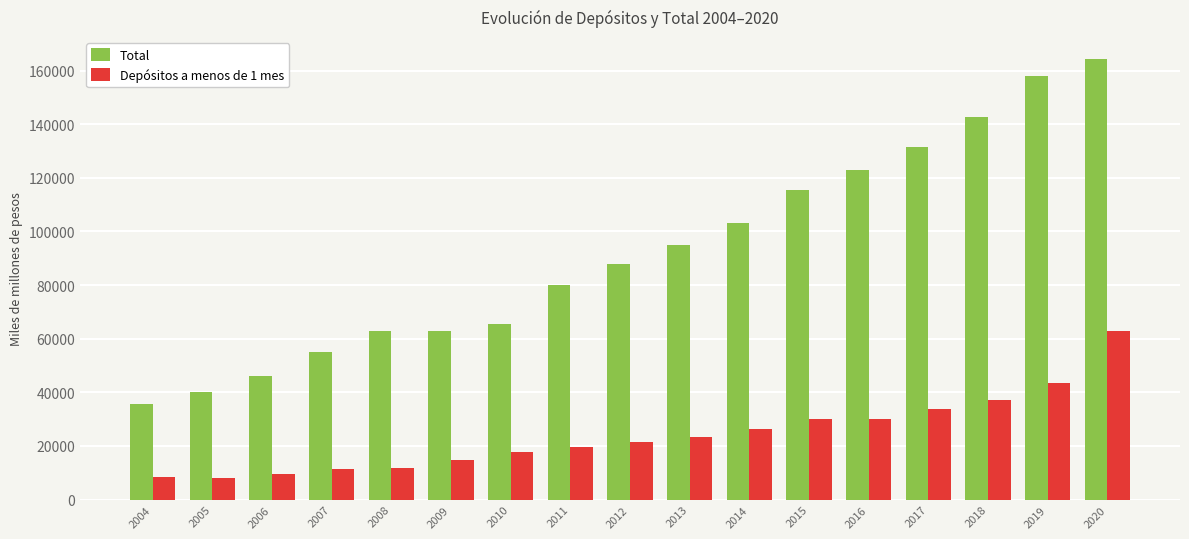

Between 2004 and 2012, which series saw the biggest shift?

Total